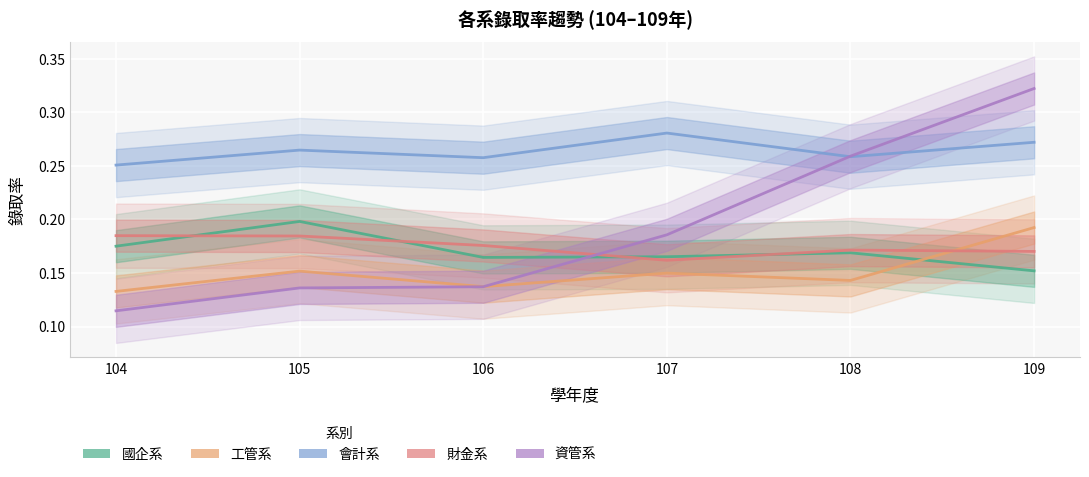

Where do 國企系 and 資管系 first cross each other?

106 and 107